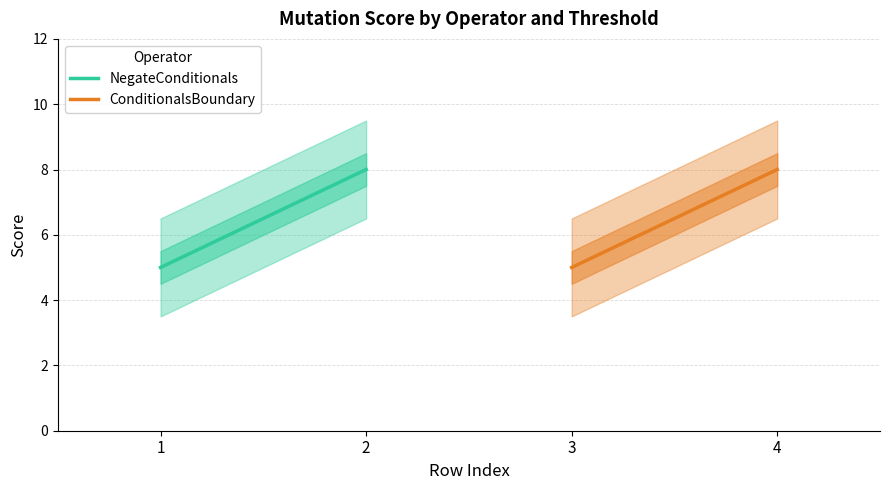

The value of NegateConditionals at 2 is 6. True or false?

False